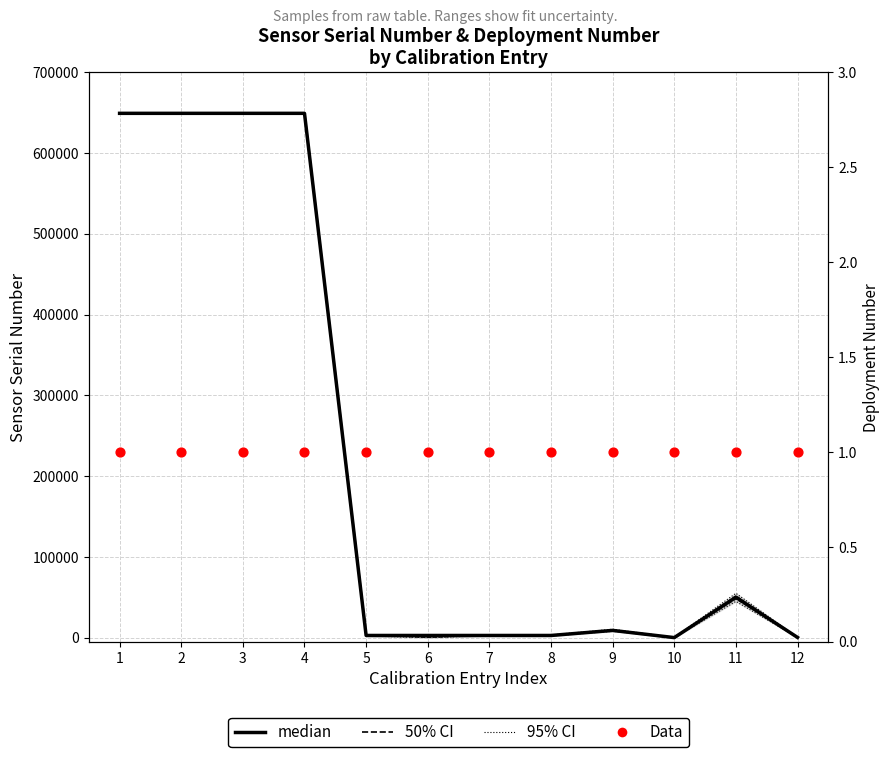

Which series reaches the maximum Y coordinate?

median